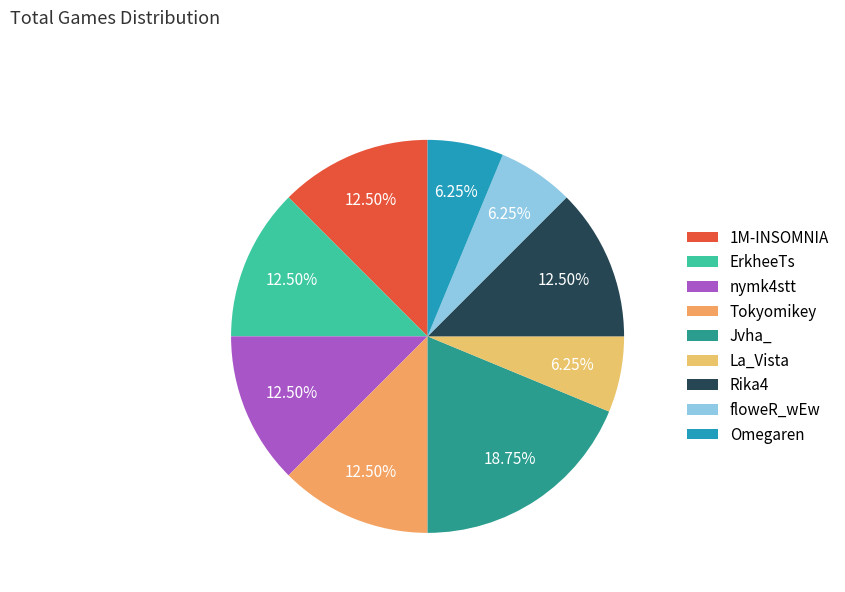

To the nearest percent, what is the difference between the floweR_wEw and Jvha_ slice percentages?

12%